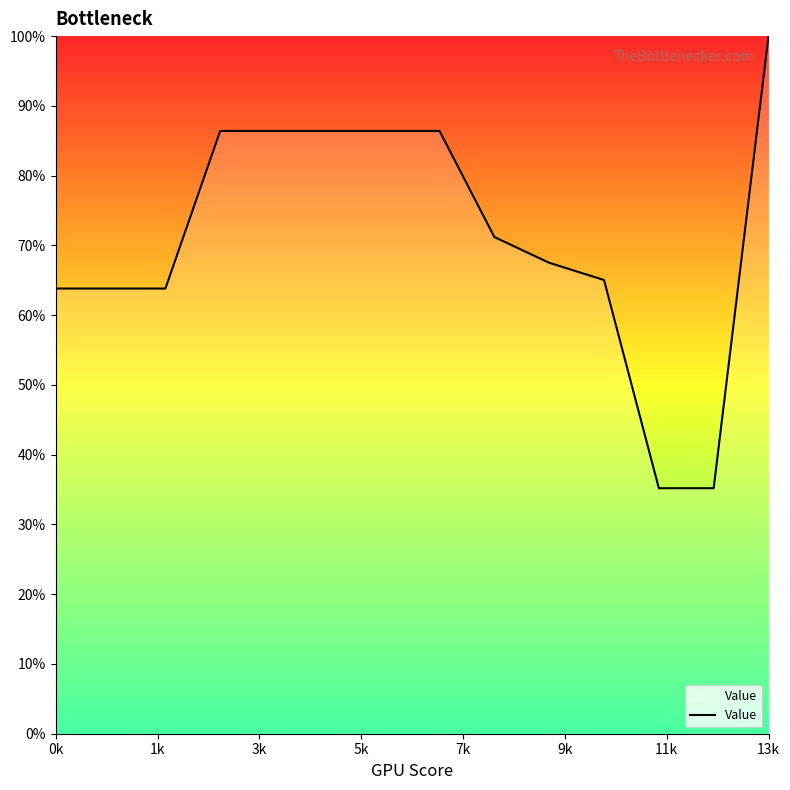

Reading left to right, transcribe all the data shown in this chart.

63.8	63.8	63.8	86.4	86.4	86.4	86.4	86.4	71.2	67.5	65.0	35.2	35.2	100.0